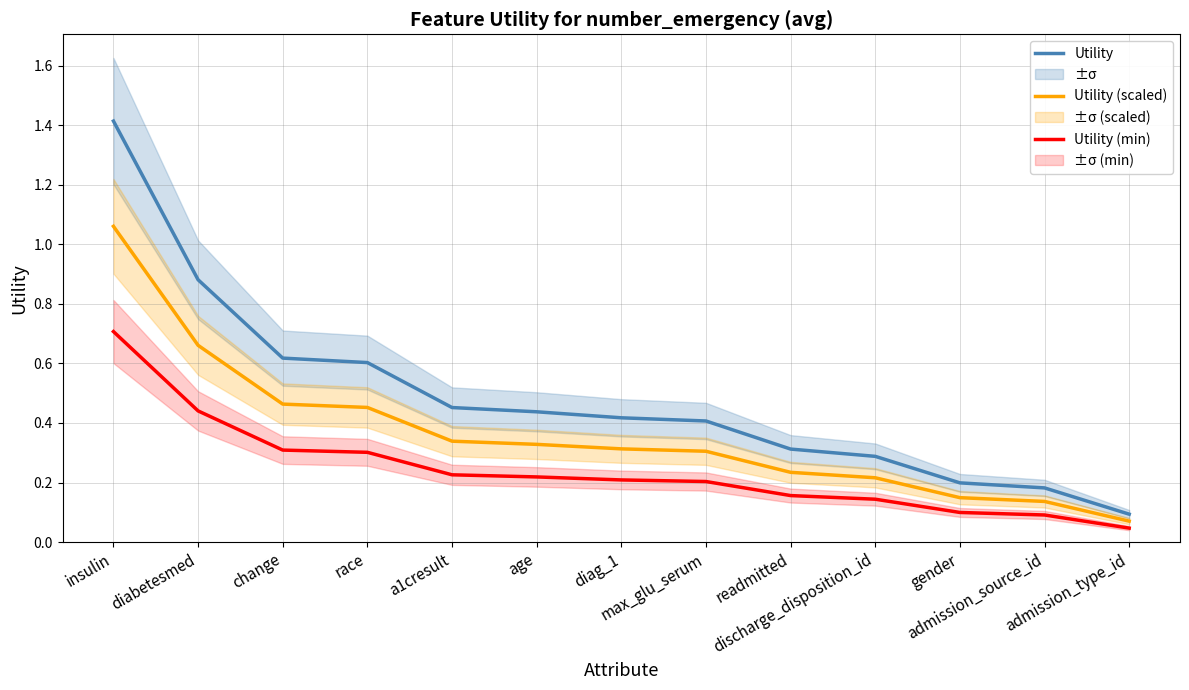

Reading left to right, list all the values displayed in this chart.

Utility: insulin=1.4	diabetesmed=0.9	change=0.6	race=0.6	a1cresult=0.5	age=0.4	diag_1=0.4	max_glu_serum=0.4	readmitted=0.3	discharge_disposition_id=0.3	gender=0.2	admission_source_id=0.2	admission_type_id=0.1
Utility (scaled): insulin=1.1	diabetesmed=0.7	change=0.5	race=0.5	a1cresult=0.3	age=0.3	diag_1=0.3	max_glu_serum=0.3	readmitted=0.2	discharge_disposition_id=0.2	gender=0.1	admission_source_id=0.1	admission_type_id=0.1
Utility (min): insulin=0.7	diabetesmed=0.4	change=0.3	race=0.3	a1cresult=0.2	age=0.2	diag_1=0.2	max_glu_serum=0.2	readmitted=0.2	discharge_disposition_id=0.1	gender=0.1	admission_source_id=0.1	admission_type_id=0.0